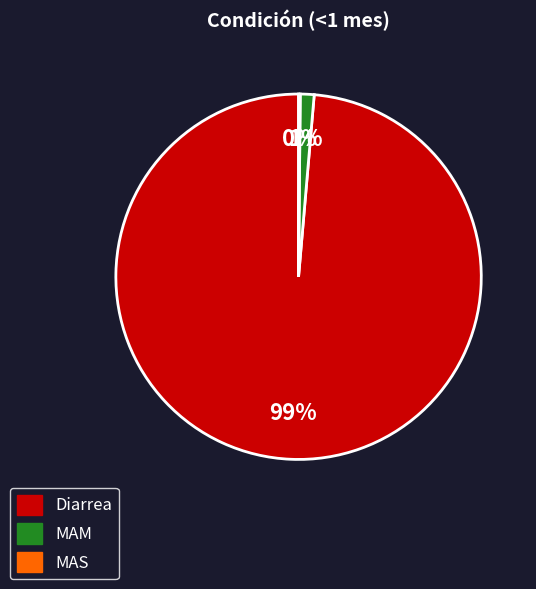

The MAM slice represents 1% of the pie. True or false?

True